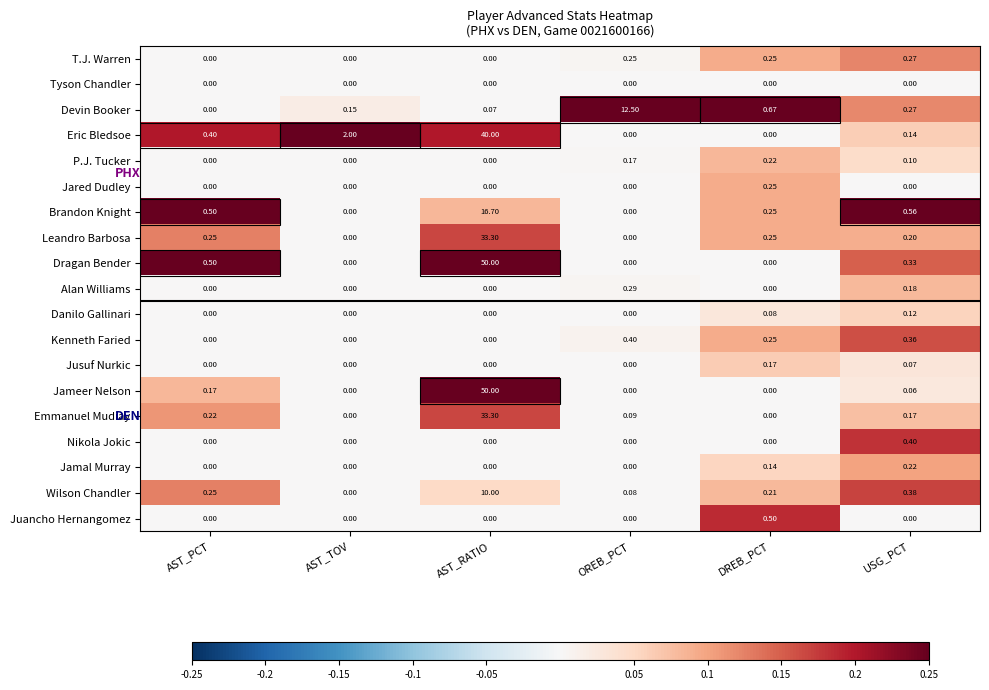

At which category is the sum across all series the highest?

AST_RATIO